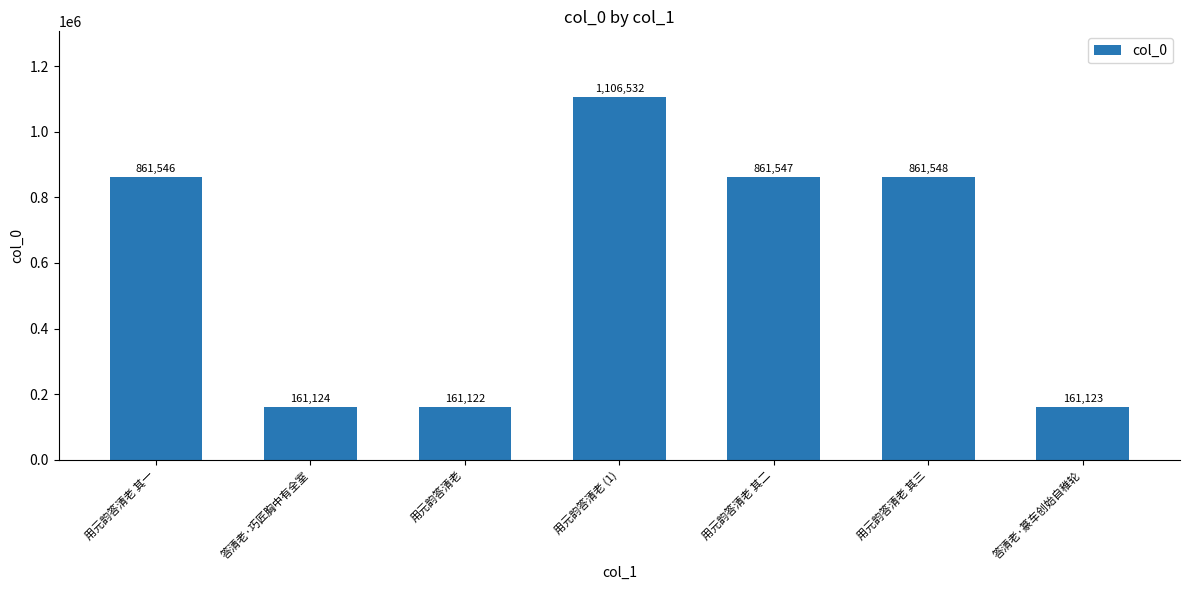

What is the label of the 2nd bar from the right?

用元韵答清老 其三